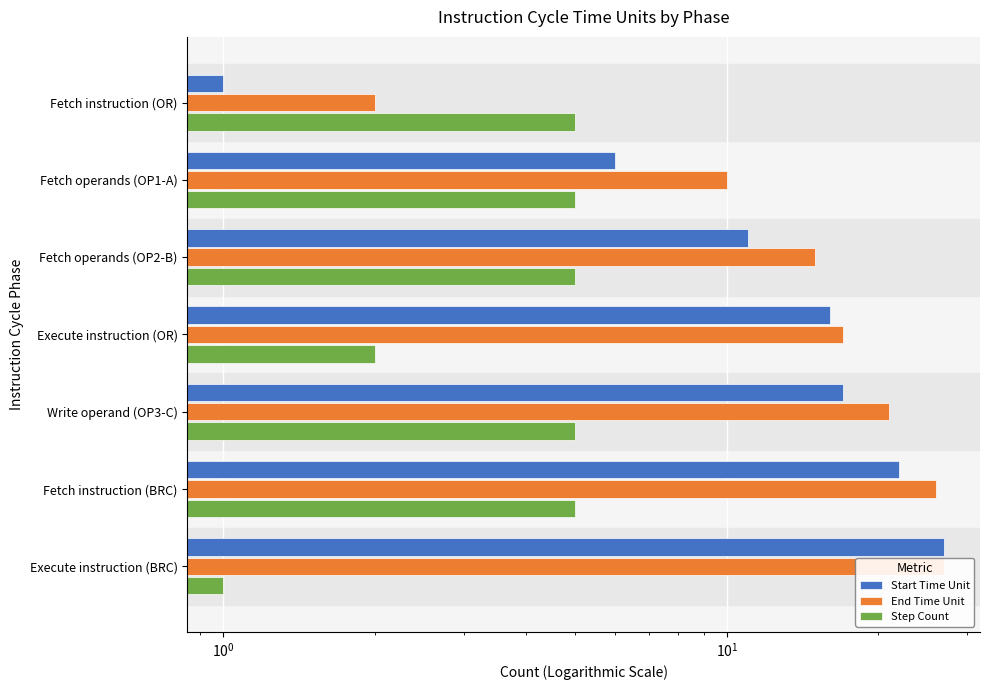

Read the Step Count value at Fetch operands (OP2-B).

5